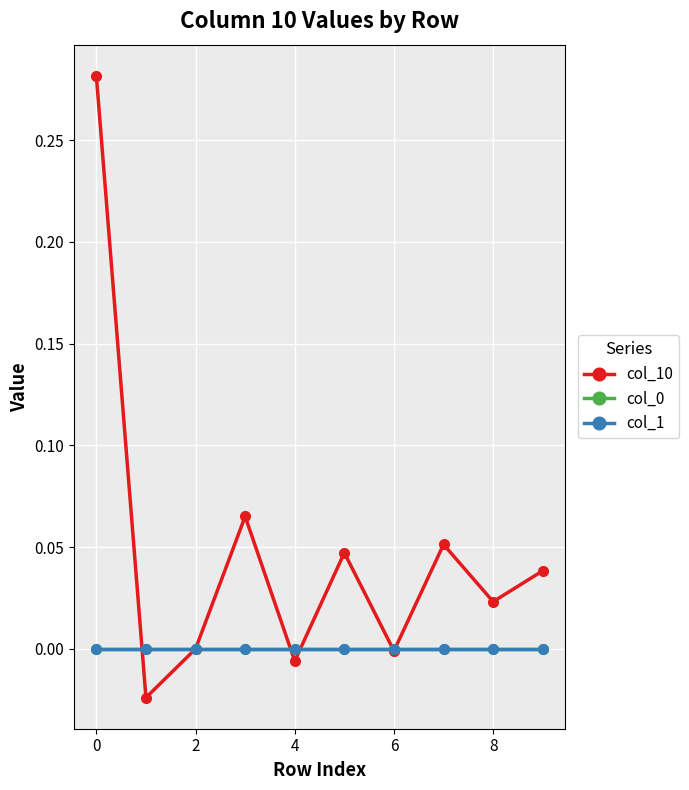

Is this an area chart (filled region under the line)?

No